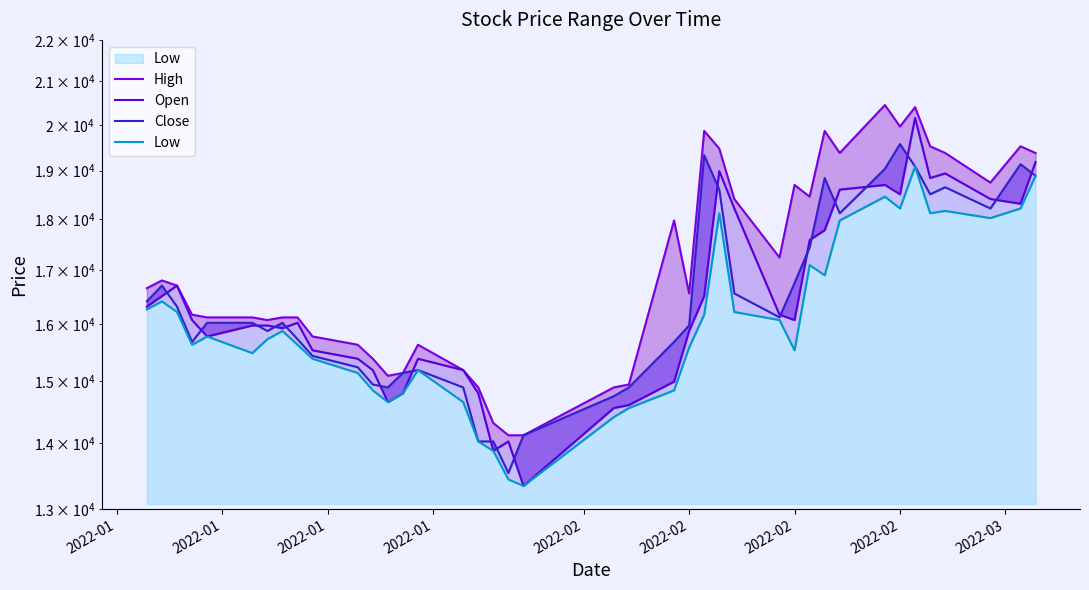

What is the total value across all series at 2022-01?

65634